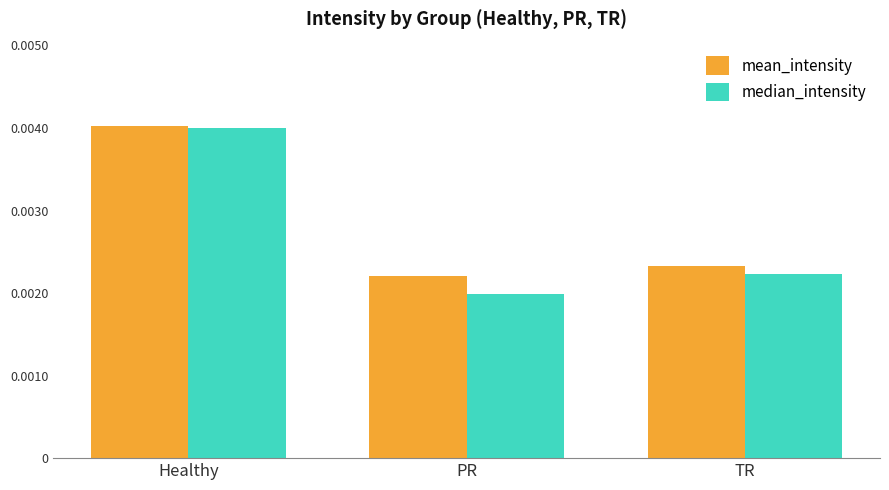

At which category is the sum across all series the highest?

Healthy